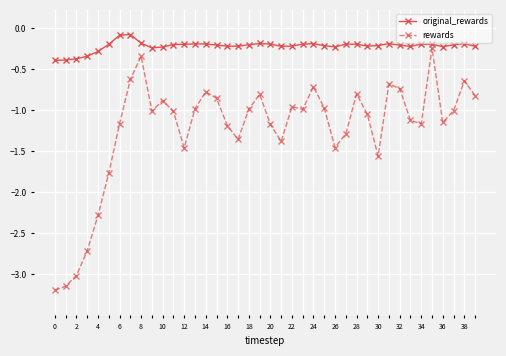

List the series in order of their overall mean, lowest first.

rewards, original_rewards